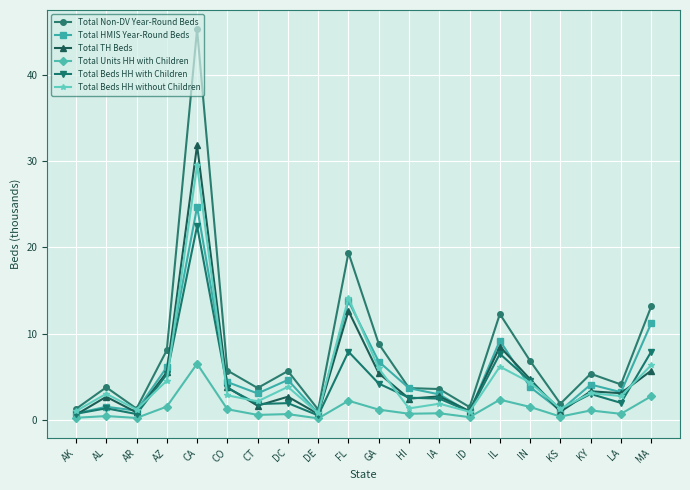

Is it true that Total Beds HH with Children equals 5.3 at AZ?

True